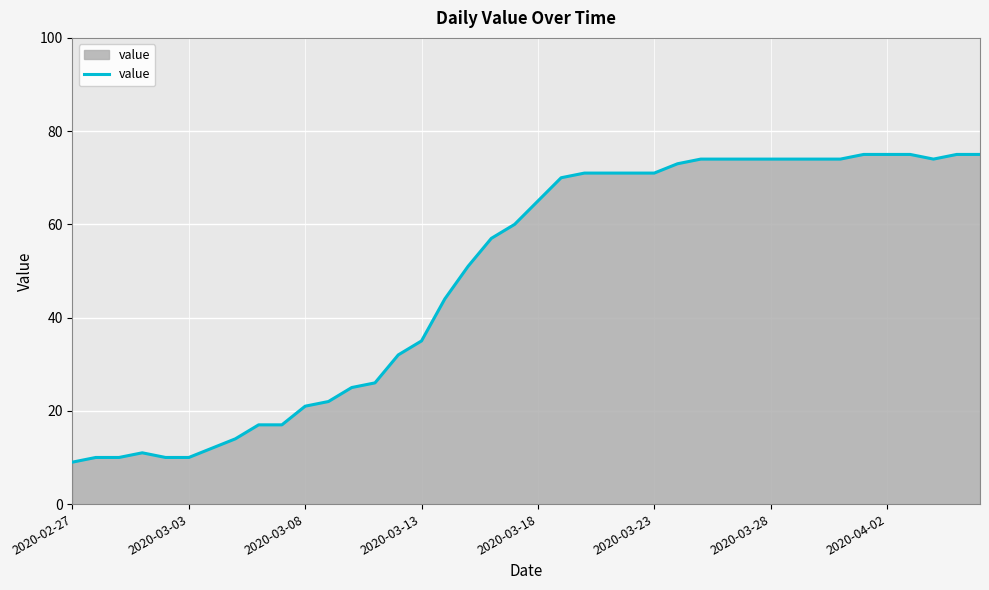

What is the greatest value displayed?

75